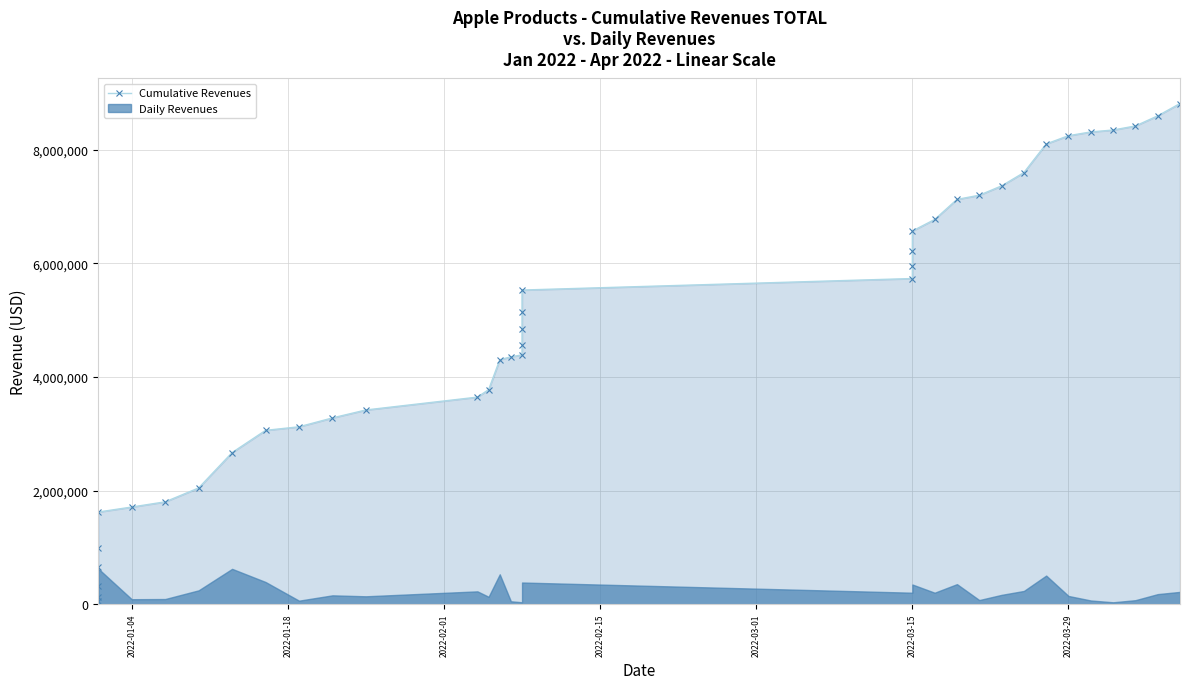

Does the chart have visible grid lines?

Yes